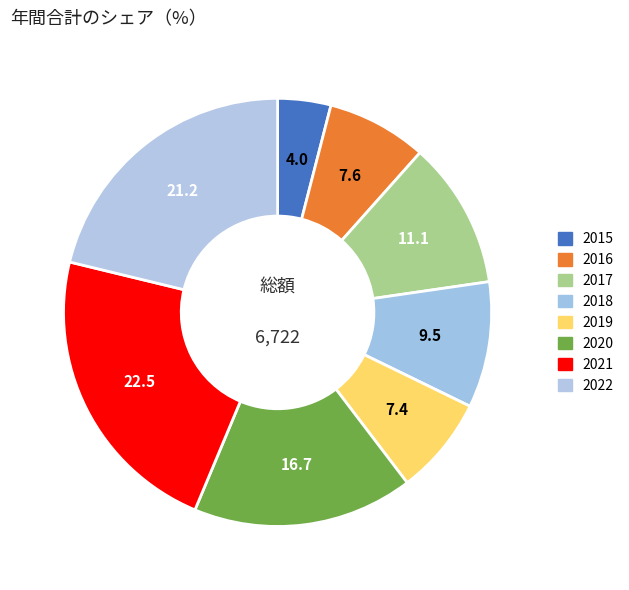

Count the number of slices in the pie.

8